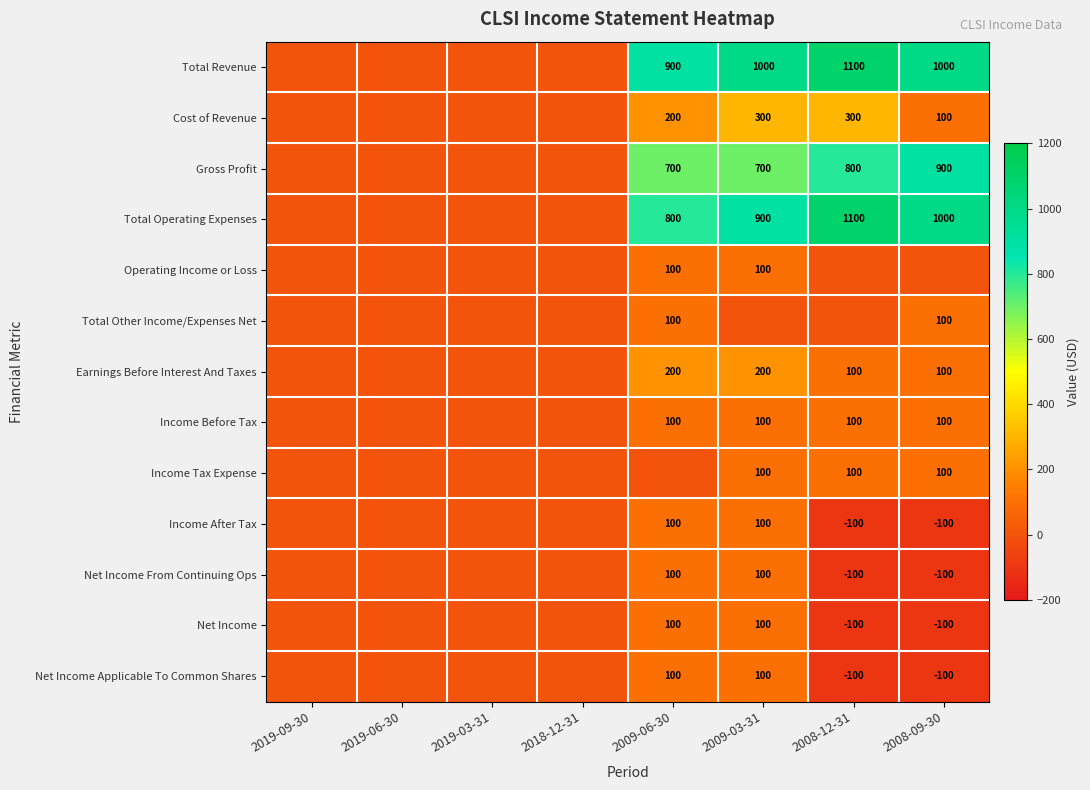

Which category has the highest value across all series?

2008-12-31